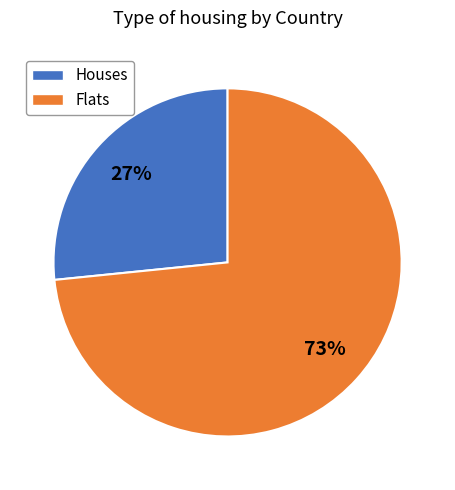

True or false: Houses accounts for 17% of the total.

False